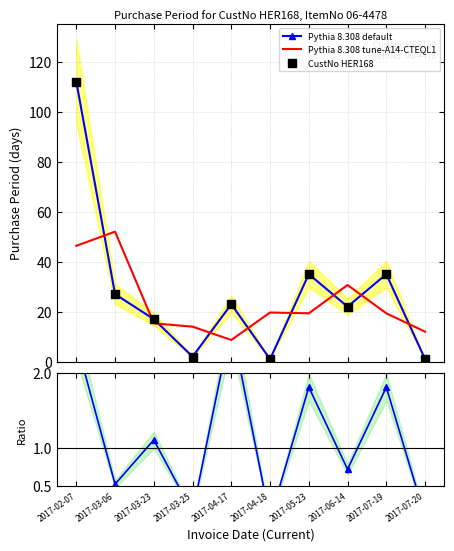

Which series has the largest total across all categories?

Pythia 8.308 default